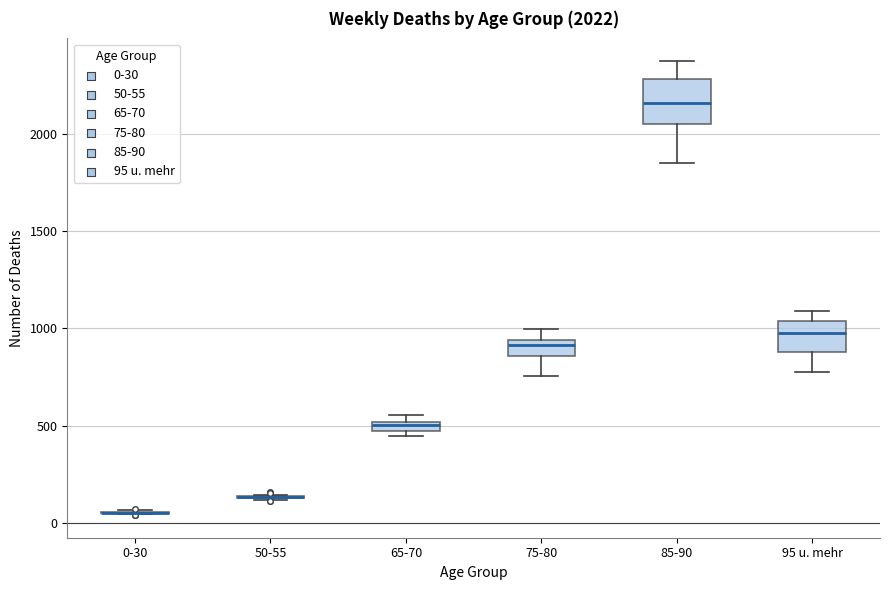

Comparing the boxes themselves (not the whiskers), which one is the tallest?

85-90